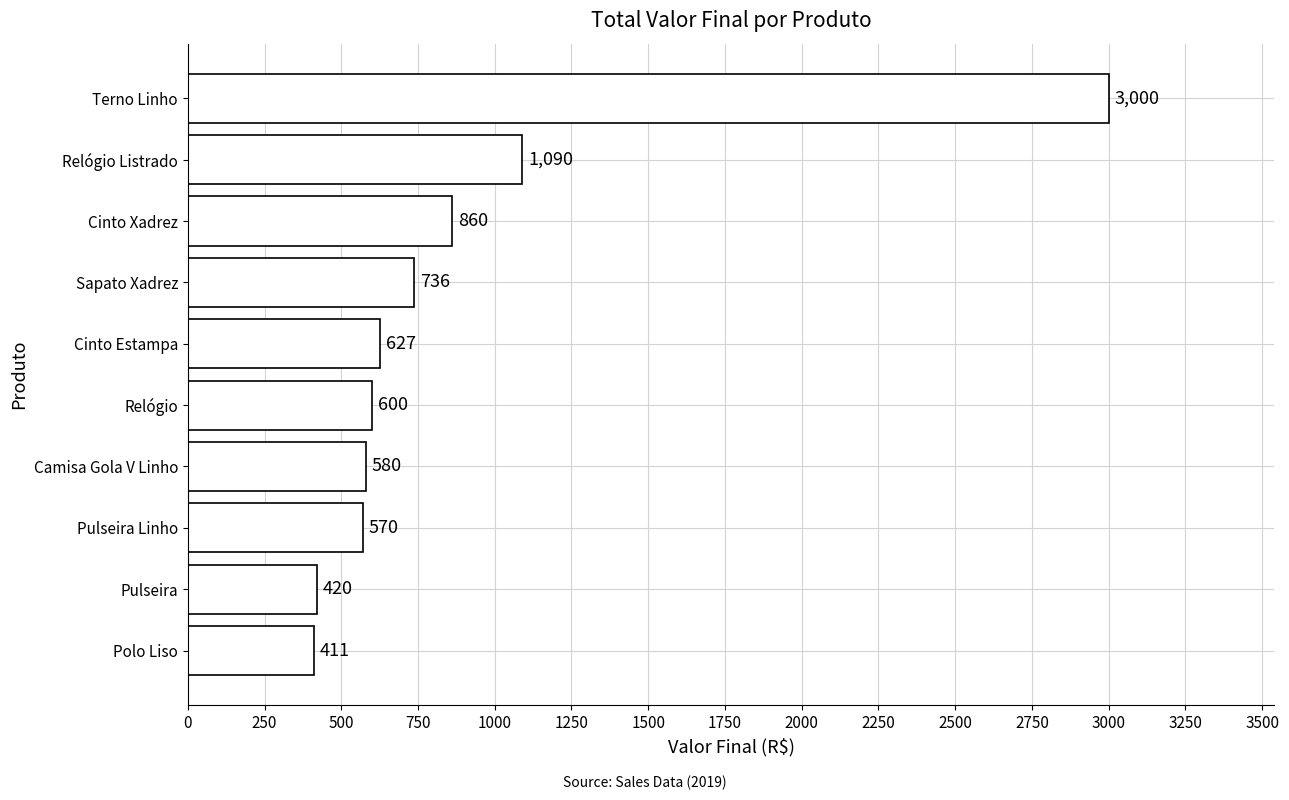

Approximately how many times larger is the value at Cinto Xadrez compared to Relógio Listrado?

0.8